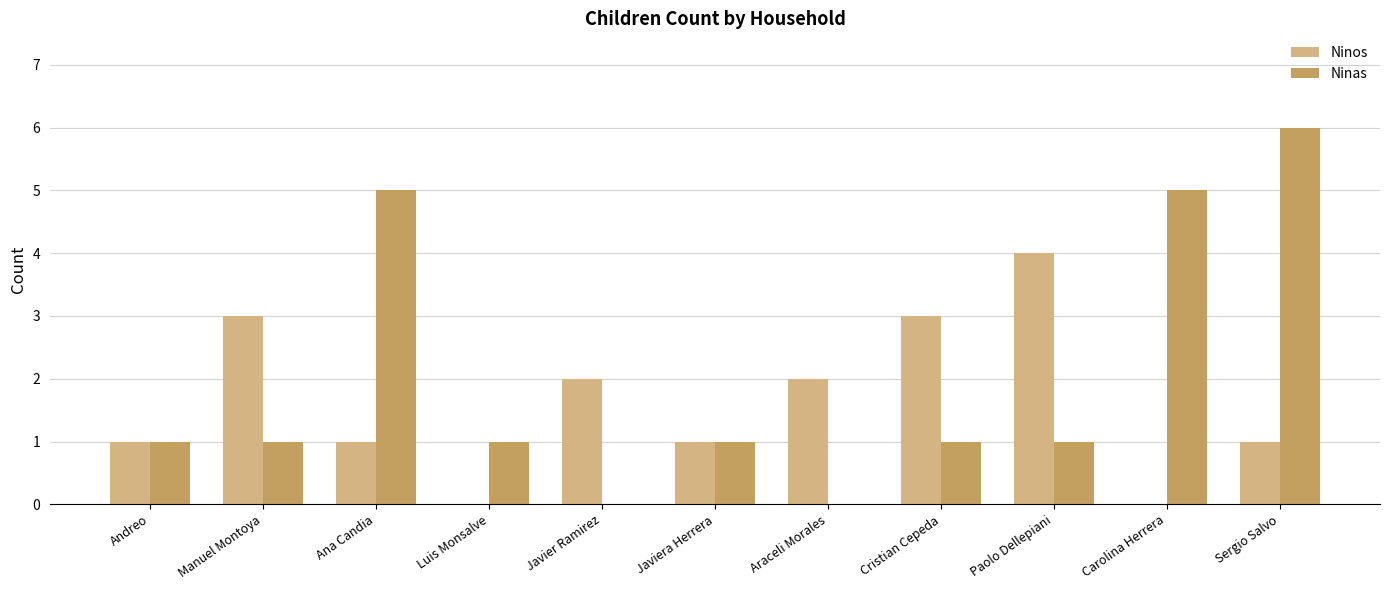

How many groups of bars are there?

11